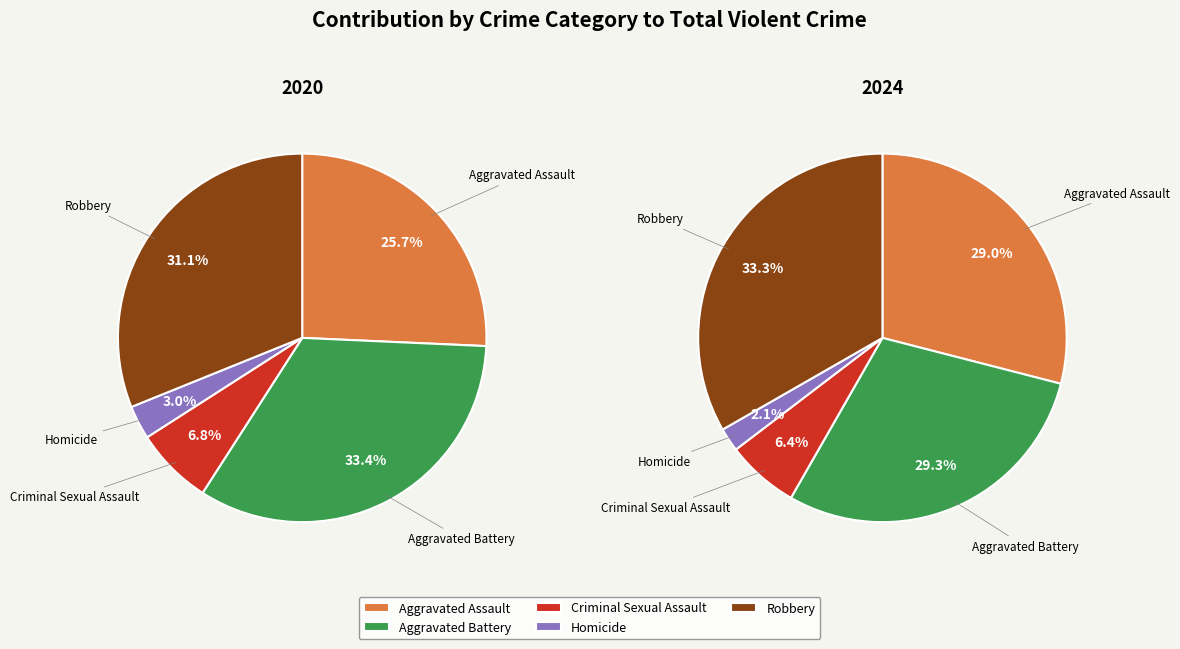

To the nearest percent, what portion does Aggravated Battery represent?

29%